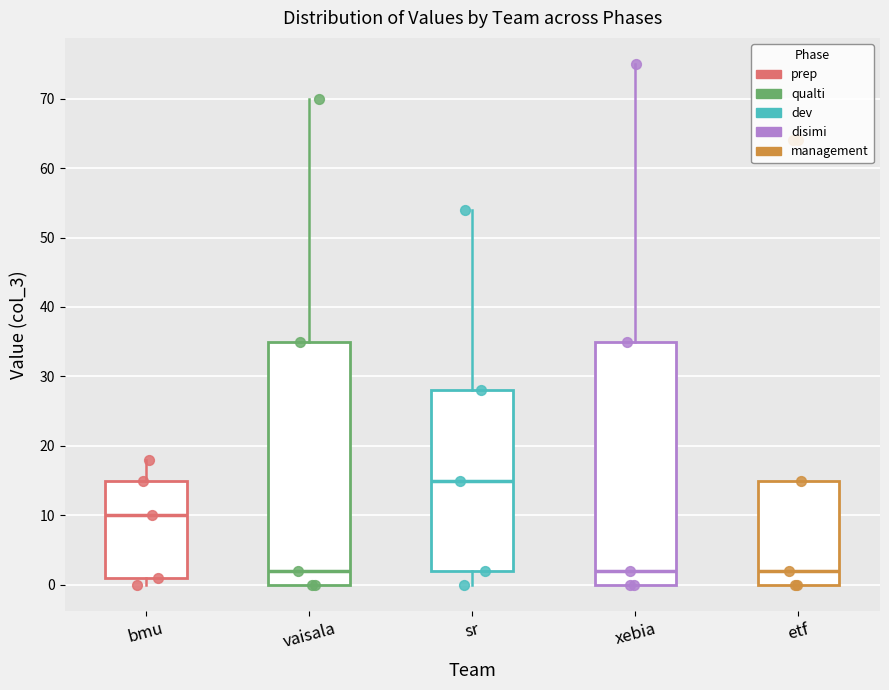

Reading left to right, read every box against the y-axis: the position of its median line, the range the box covers, and the ends of its whiskers. The values are not printed on the chart, so give them approximately, as read against the axis.

bmu: median 10, box 1 to 15, whiskers 0 to 18
vaisala: median 2, box 0 to 35, whiskers 0 to 70
sr: median 15, box 2 to 28, whiskers 0 to 54
xebia: median 2, box 0 to 35, whiskers 0 to 75
etf: median 2, box 0 to 15, whiskers 0 to 15